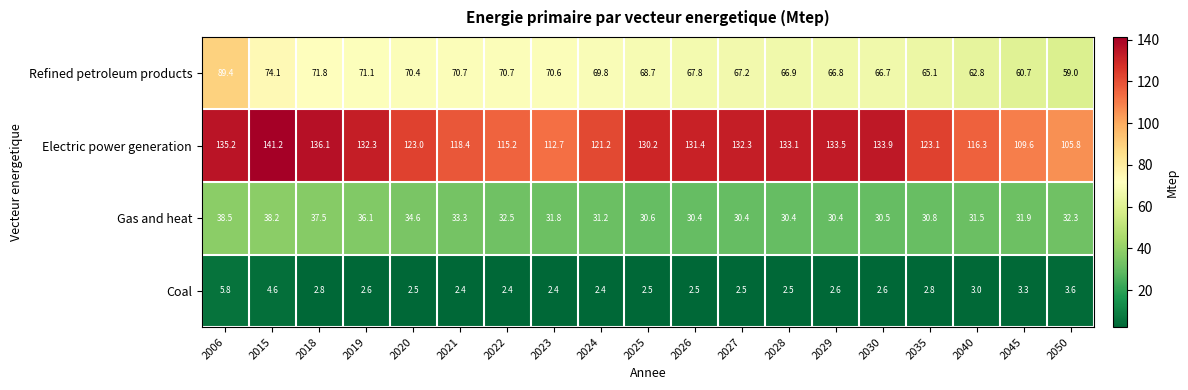

Between 2019 and 2045, which series saw the biggest shift?

Electric power generation